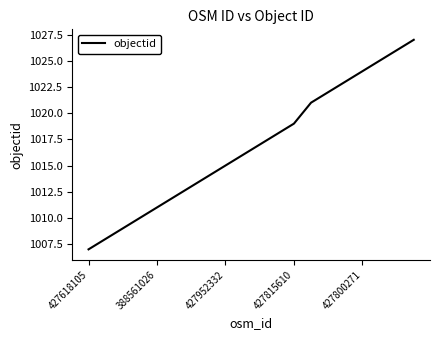

What is the greatest value displayed?

1027